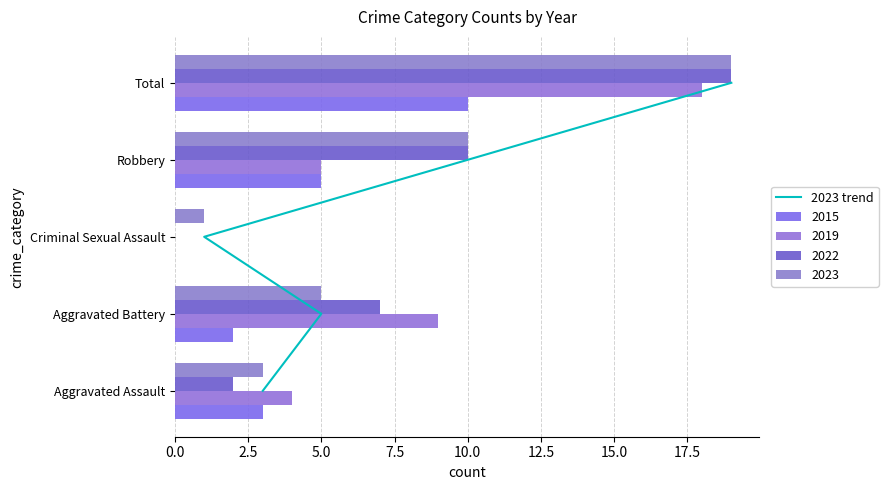

The value at 10.0 is 5. True or false?

False